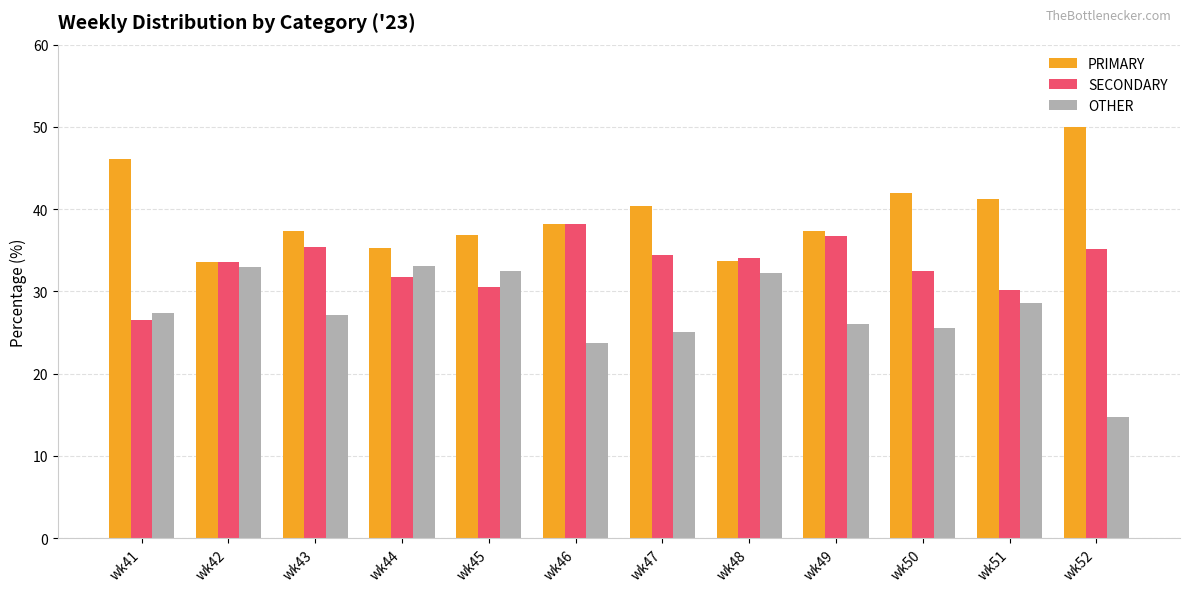

At wk50, list the series in order from largest to smallest.

PRIMARY, SECONDARY, OTHER